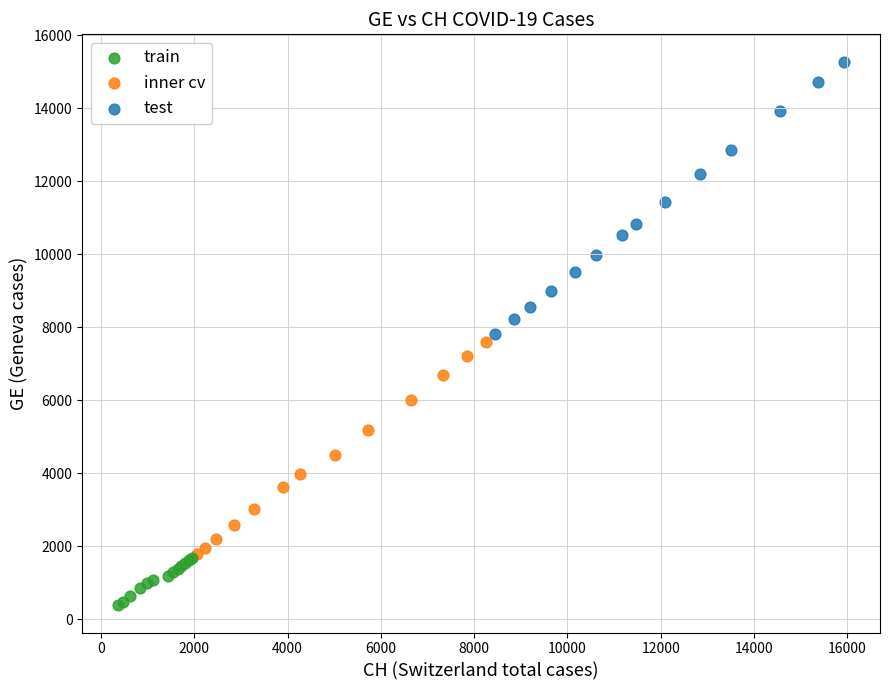

Which series has the widest spread of Y values?

test